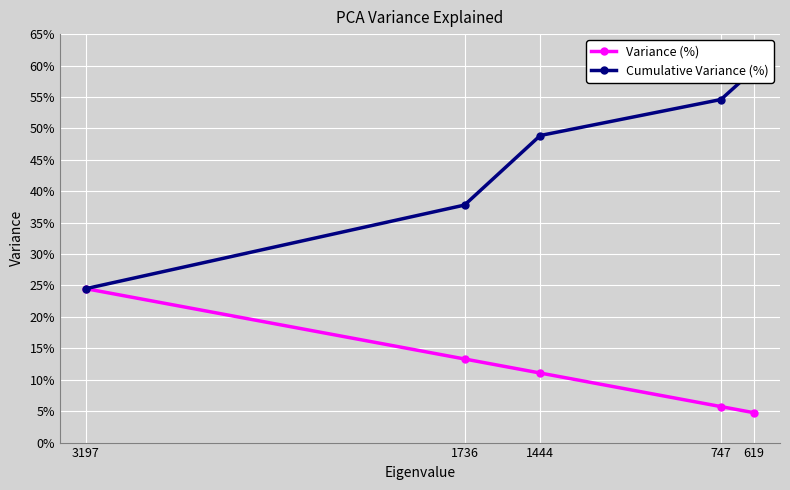

Between 1444 and 619, which series saw the biggest shift?

Cumulative Variance (%)